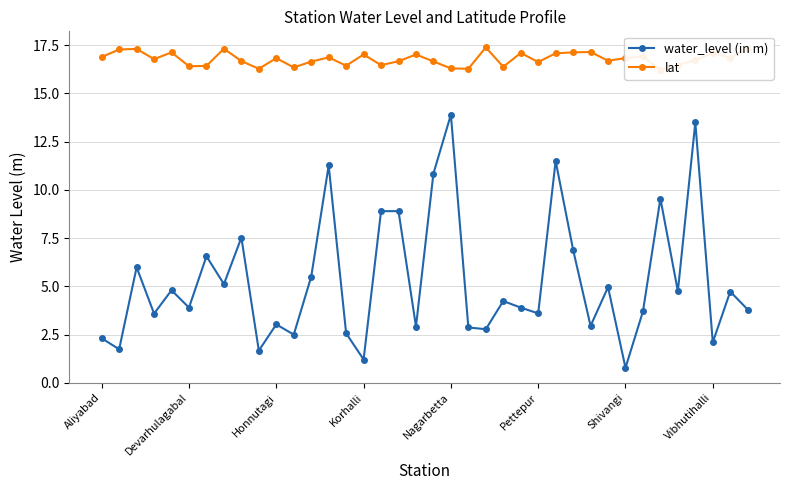

What is the average value of the water_level (in m) series?

5.3